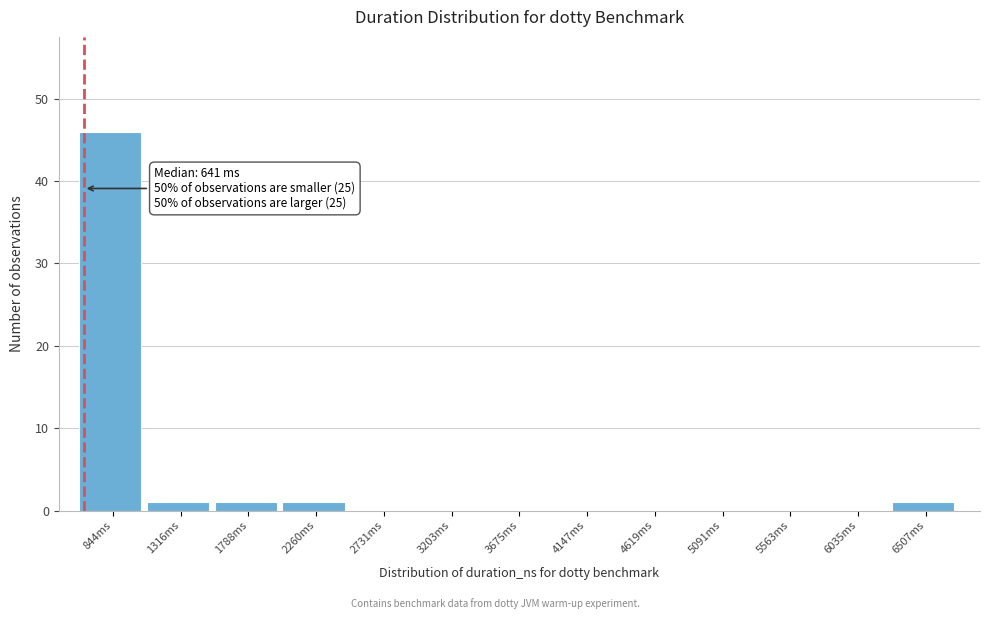

Which range on the x-axis has the tallest bar?

600 to 1100